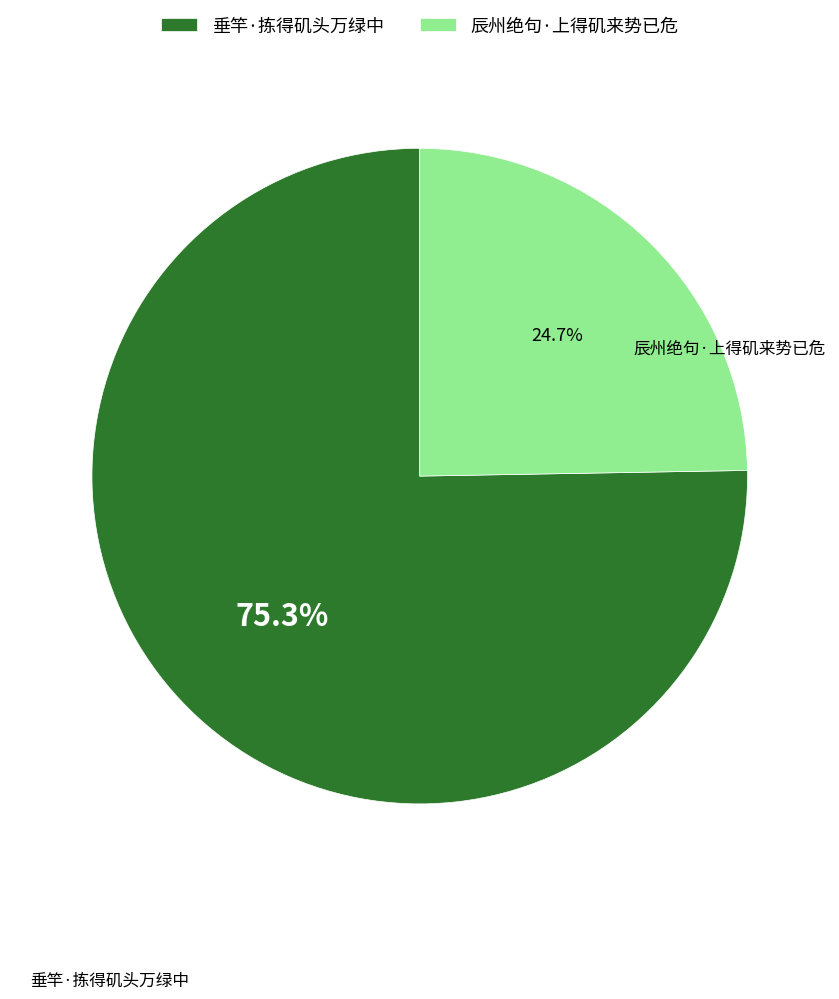

Count the number of slices in the pie.

2